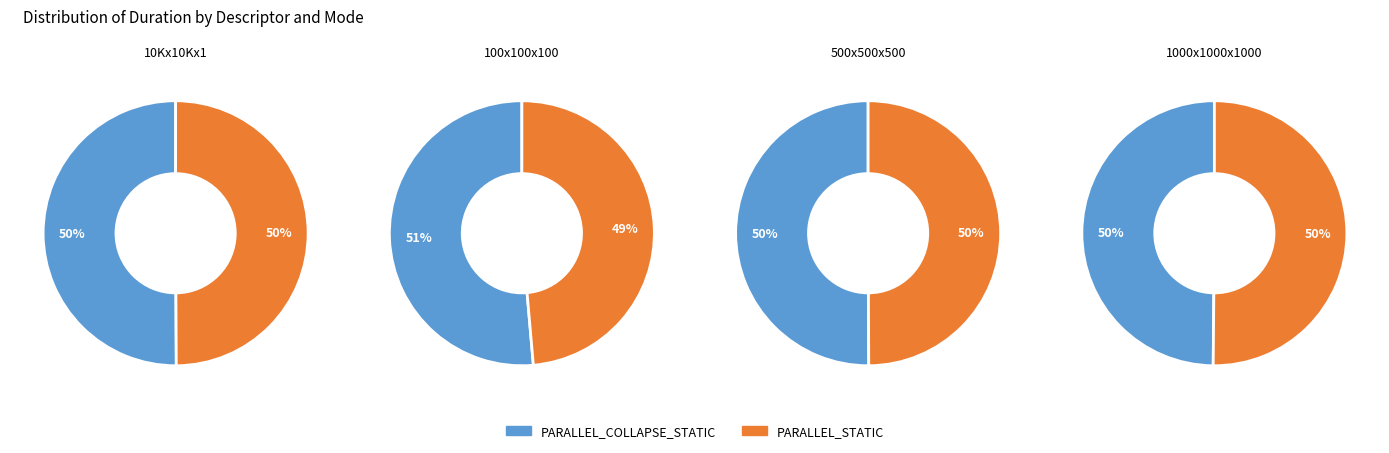

Does N:500_M:500_K:500_ PARALLEL_STATIC account for over 50% of the chart?

No